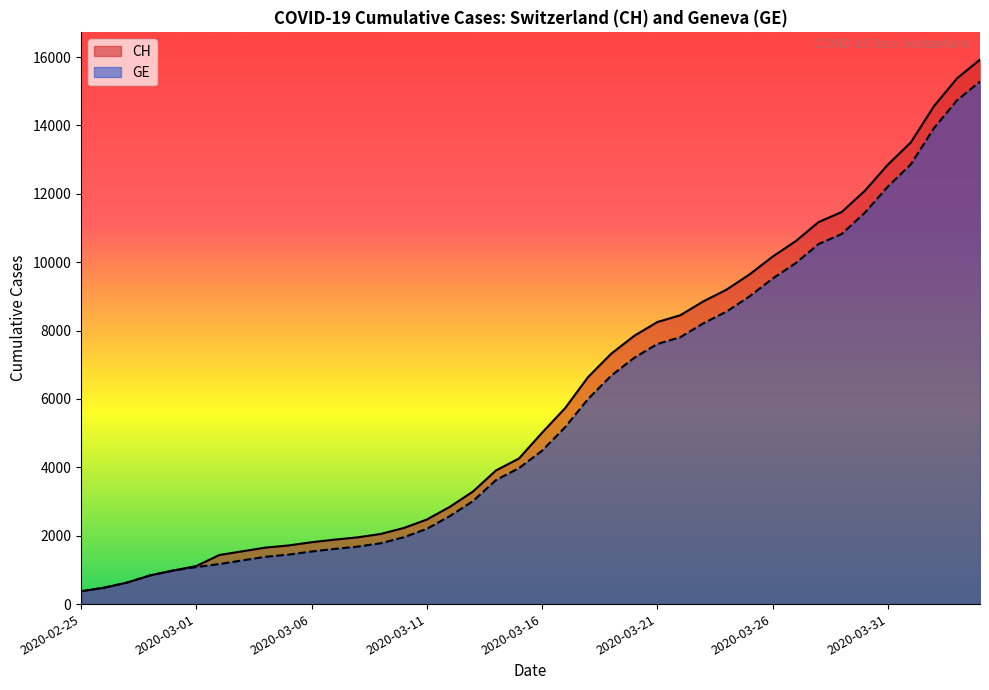

Is the value of GE at 2020-03-20 greater than the value of CH at 2020-04-02?

No